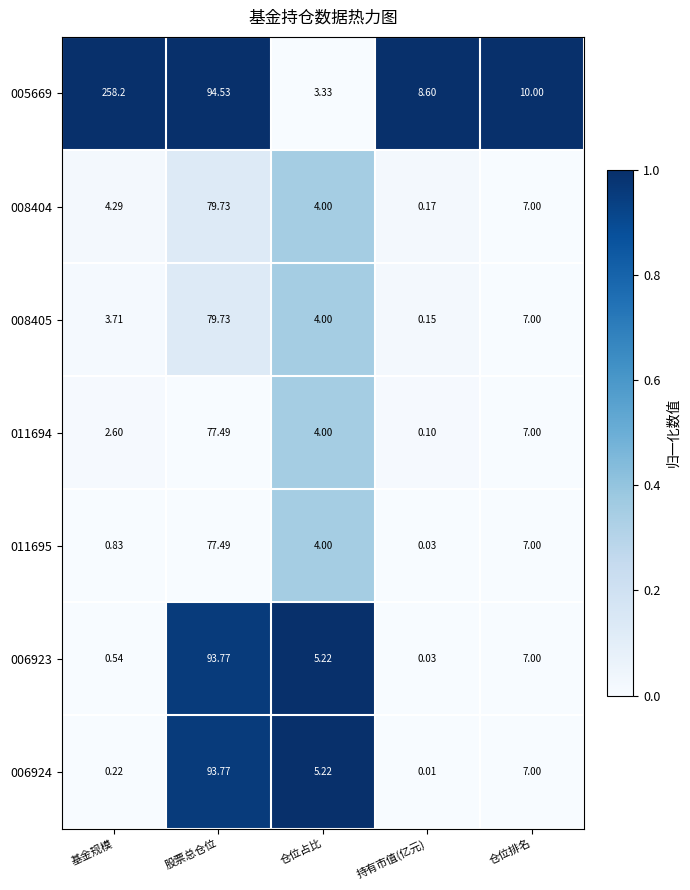

Count the number of categories in the chart.

5